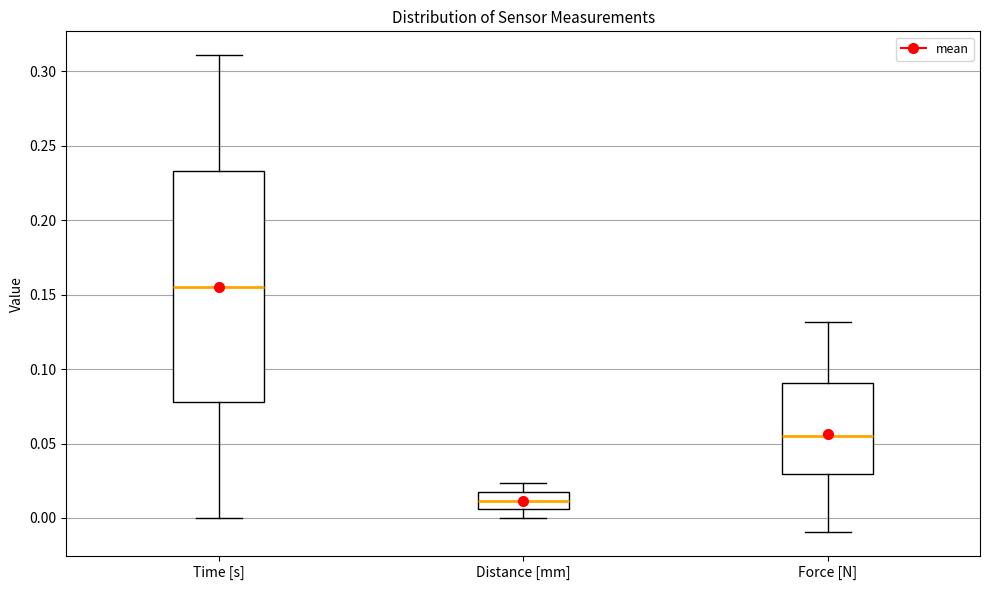

Where does the median line of the box for Distance [mm] sit on the y-axis? The values are not printed on the chart, so give them approximately, as read against the axis.

0.010